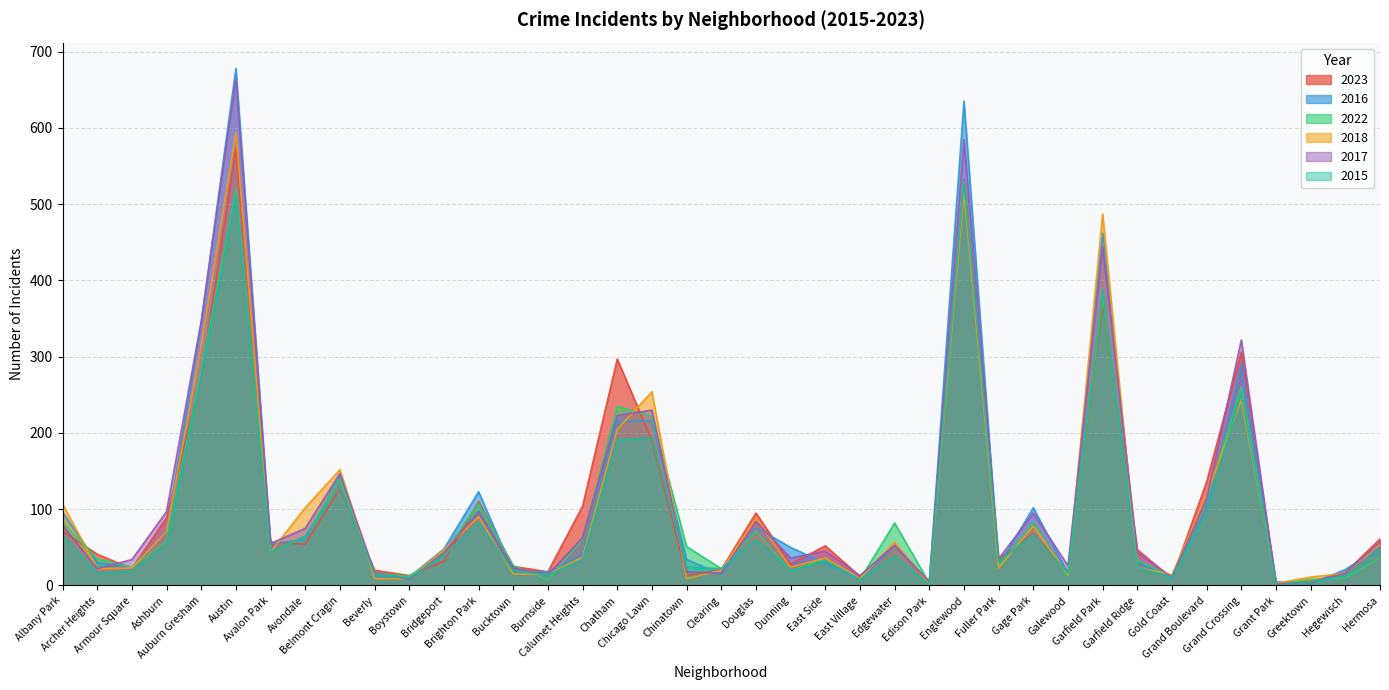

Is it true that 2022 equals 113 at Grand Boulevard?

True